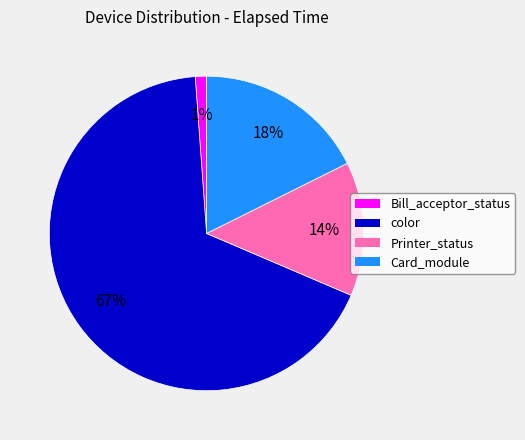

Which category has the biggest portion of the pie?

color